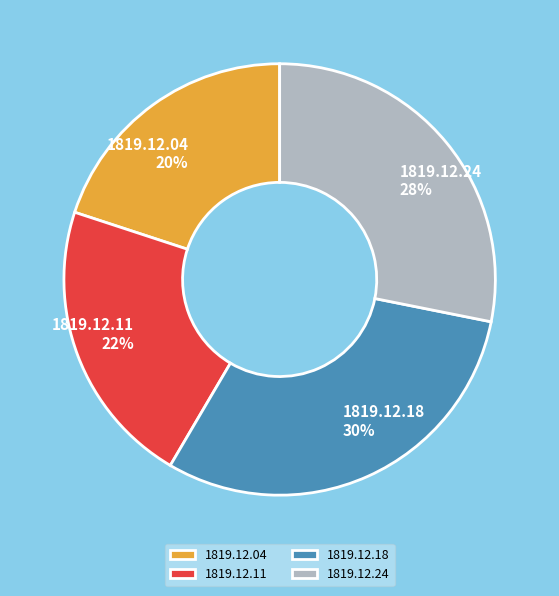

Does any single category account for the majority?

No